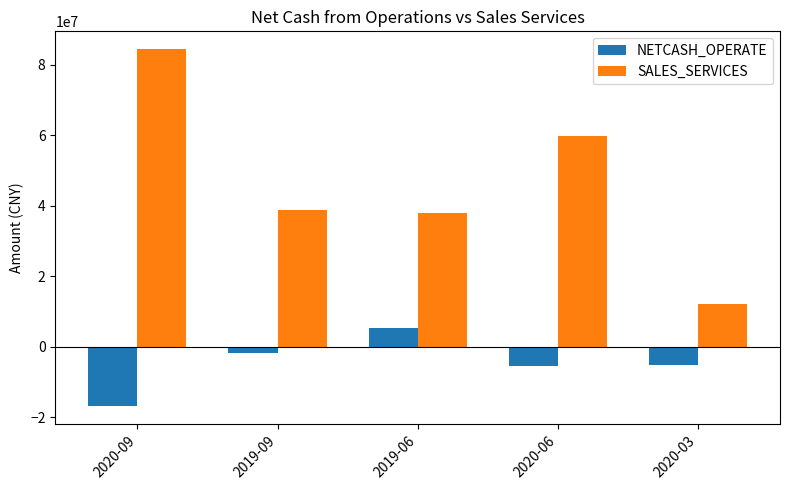

How many groups of bars are there?

5